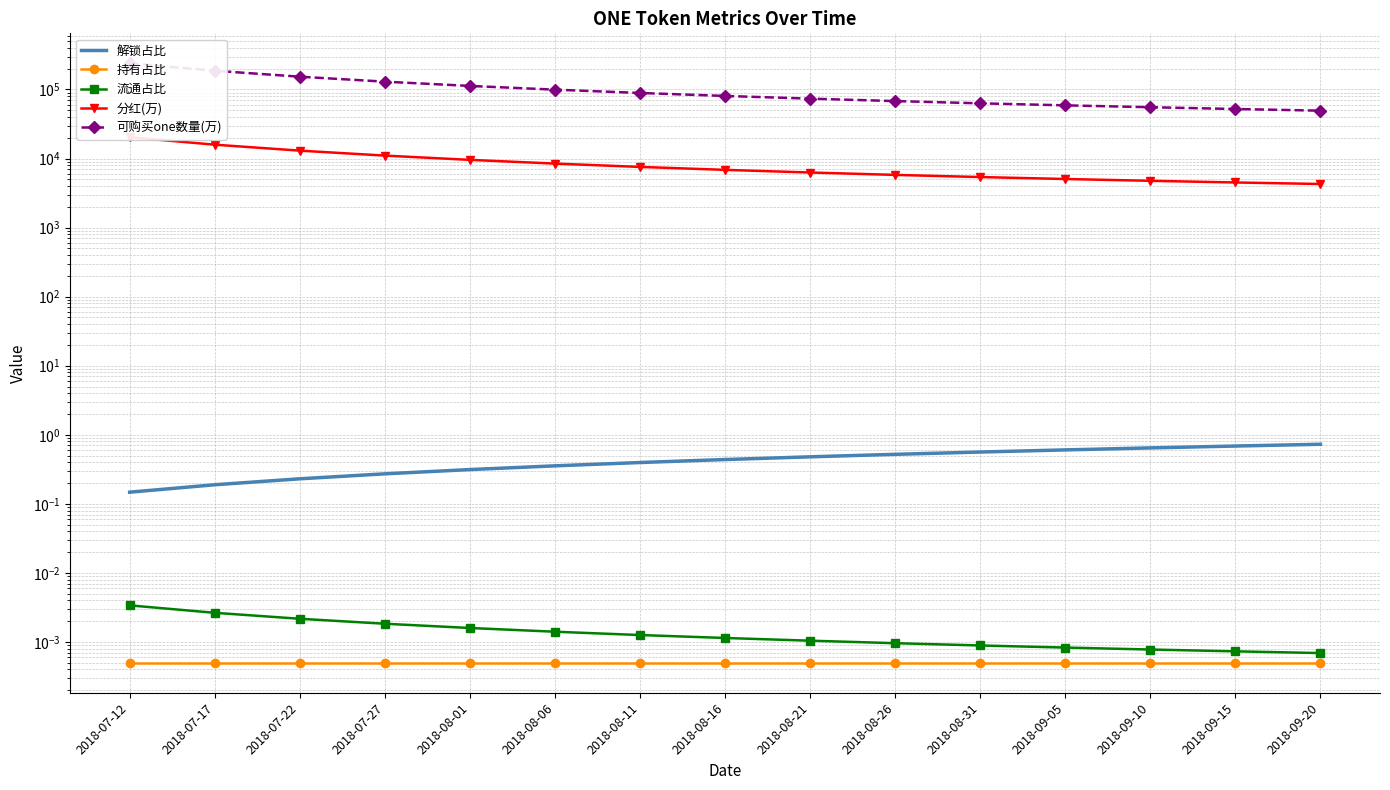

Does the chart have visible grid lines?

Yes